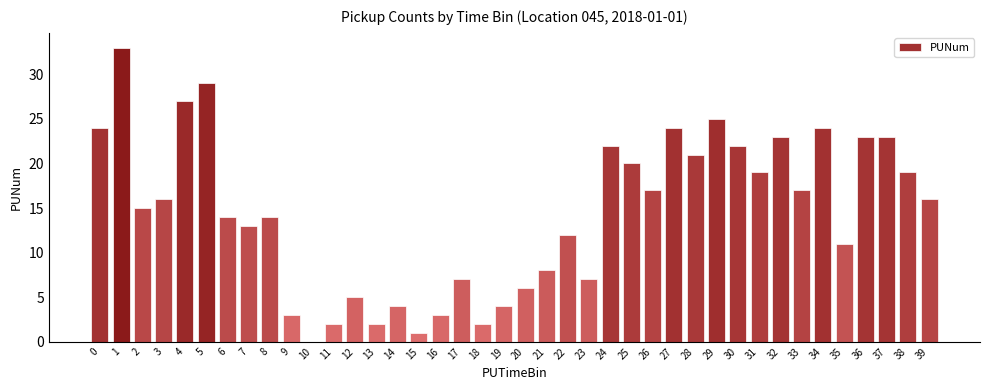

What is the sum of all values?

577